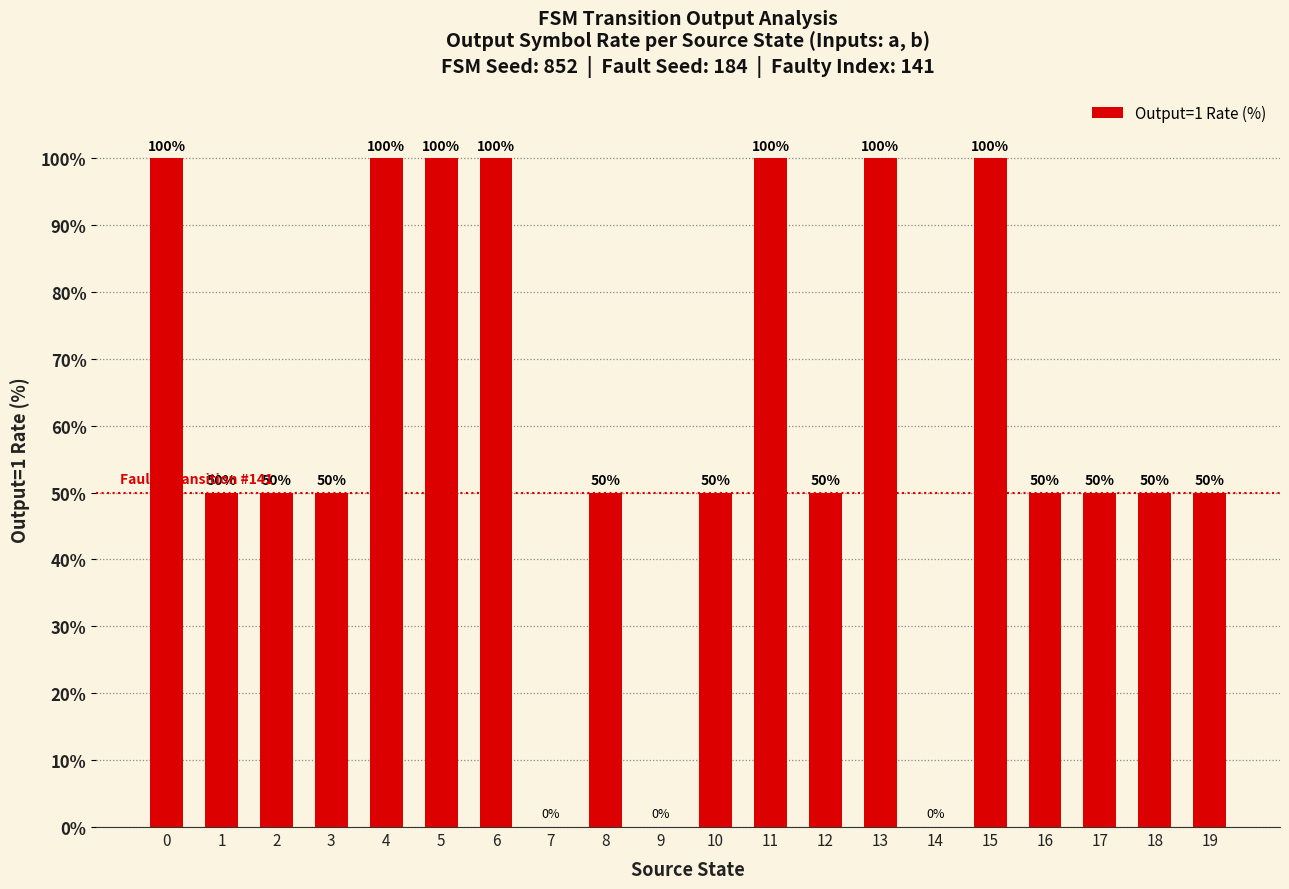

Count the number of data series in this chart.

1